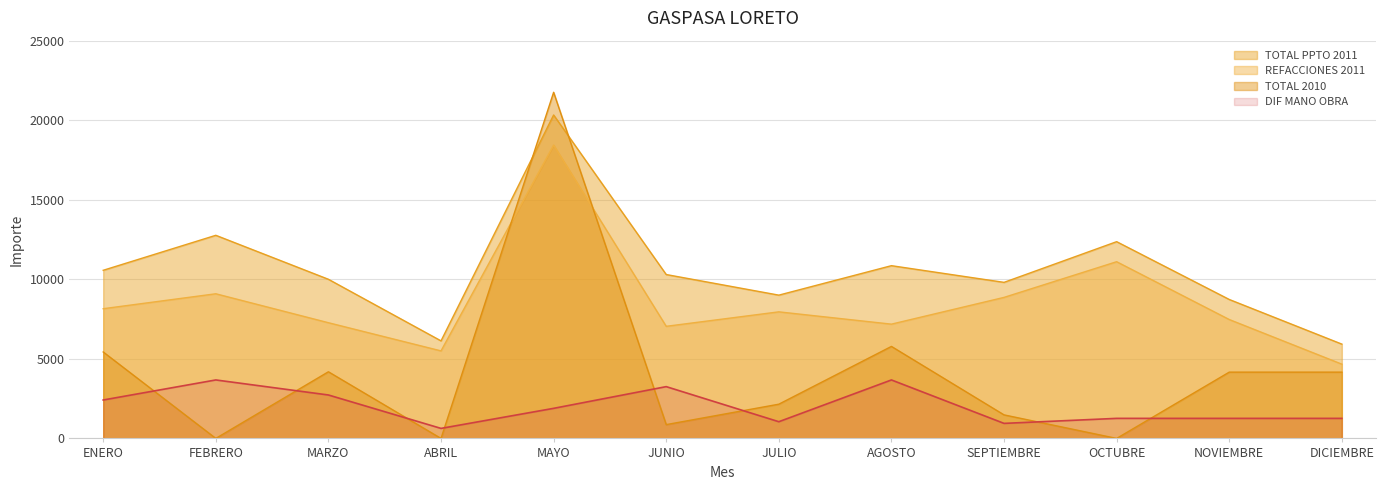

Where is REFACCIONES 2011 nearest to the value 11552?

OCTUBRE